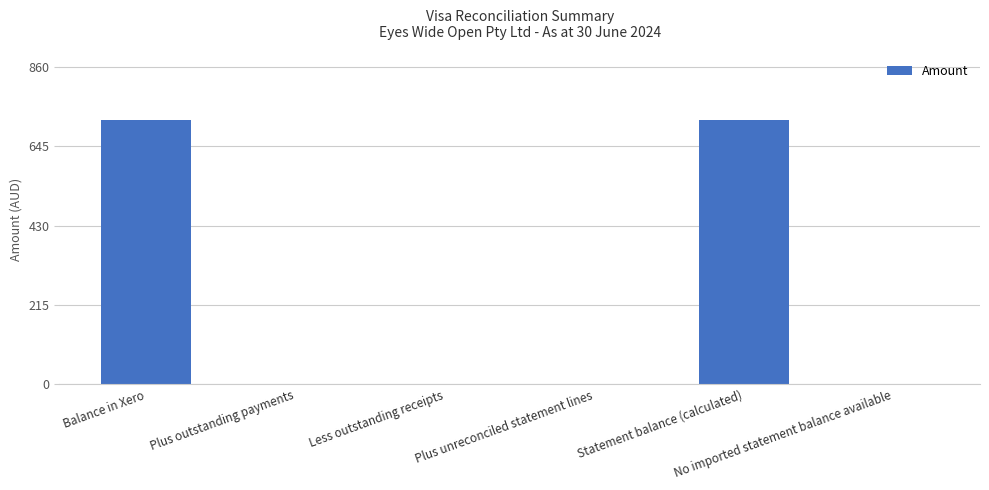

Reading left to right, list all the values displayed in this chart.

Balance in Xero=717.3	Plus outstanding payments=0.0	Less outstanding receipts=0.0	Plus unreconciled statement lines=0.0	Statement balance (calculated)=717.3	No imported statement balance available=0.0